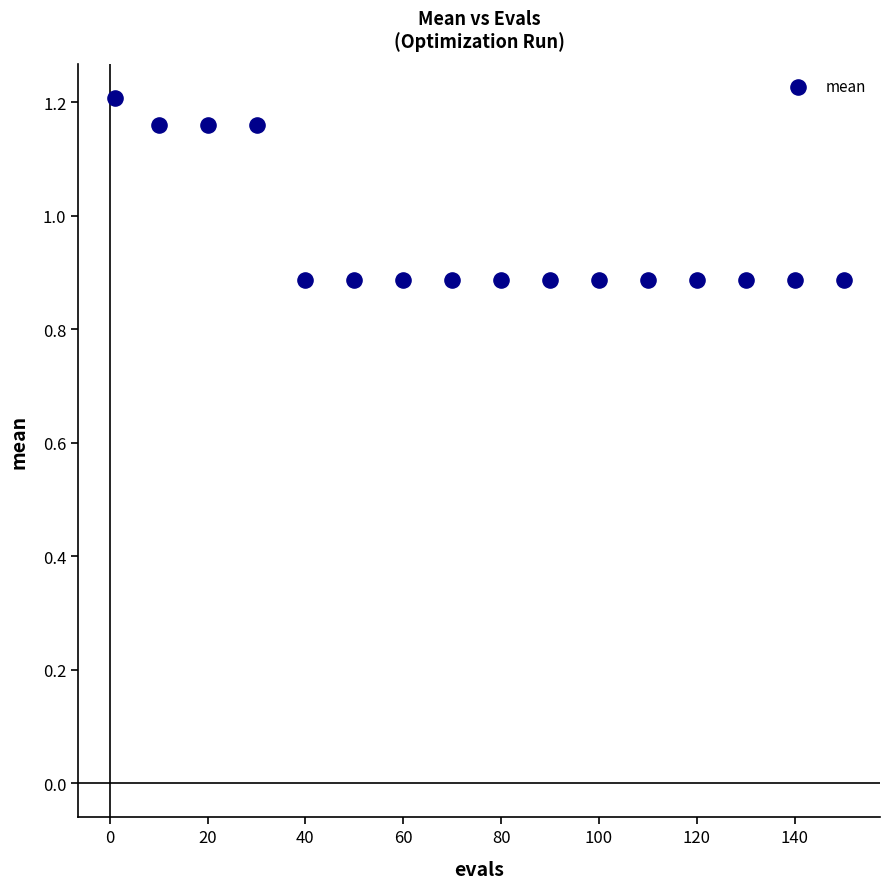

What is the range of X values (max minus min)?

149.0